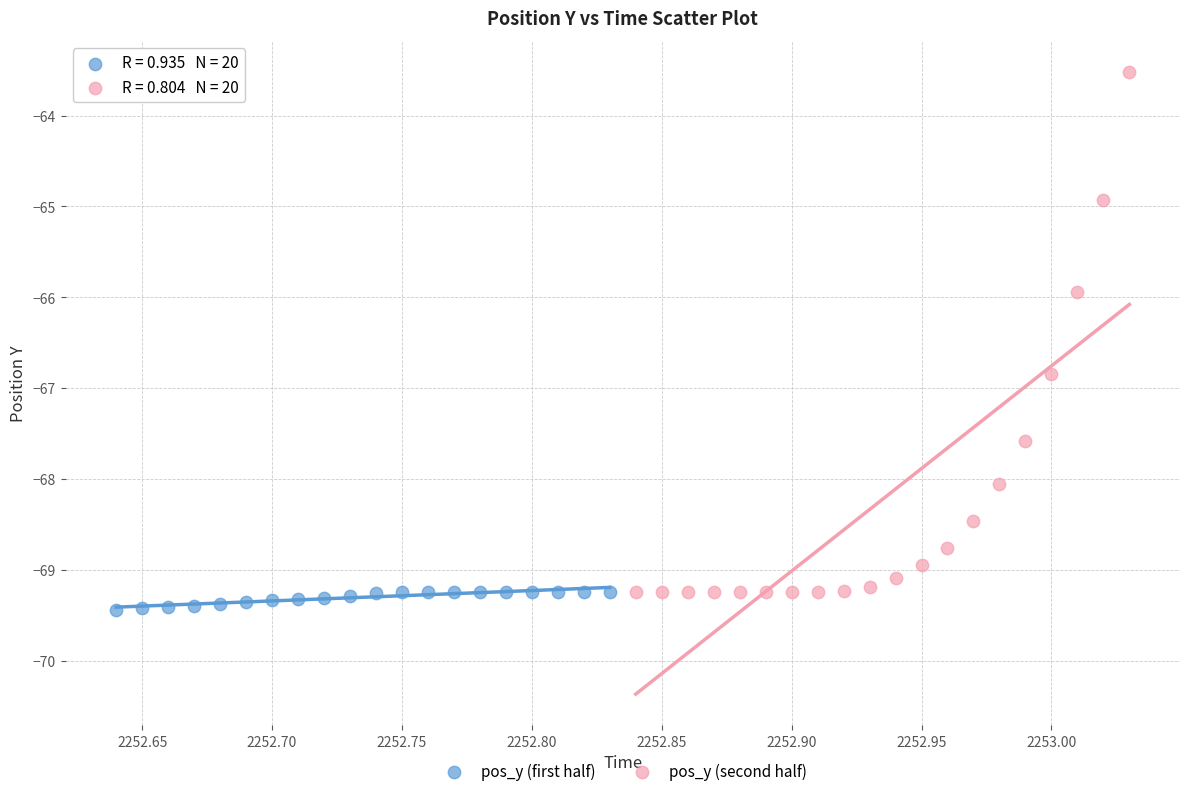

Which series has the largest Y range (max minus min)?

pos_y (second half)